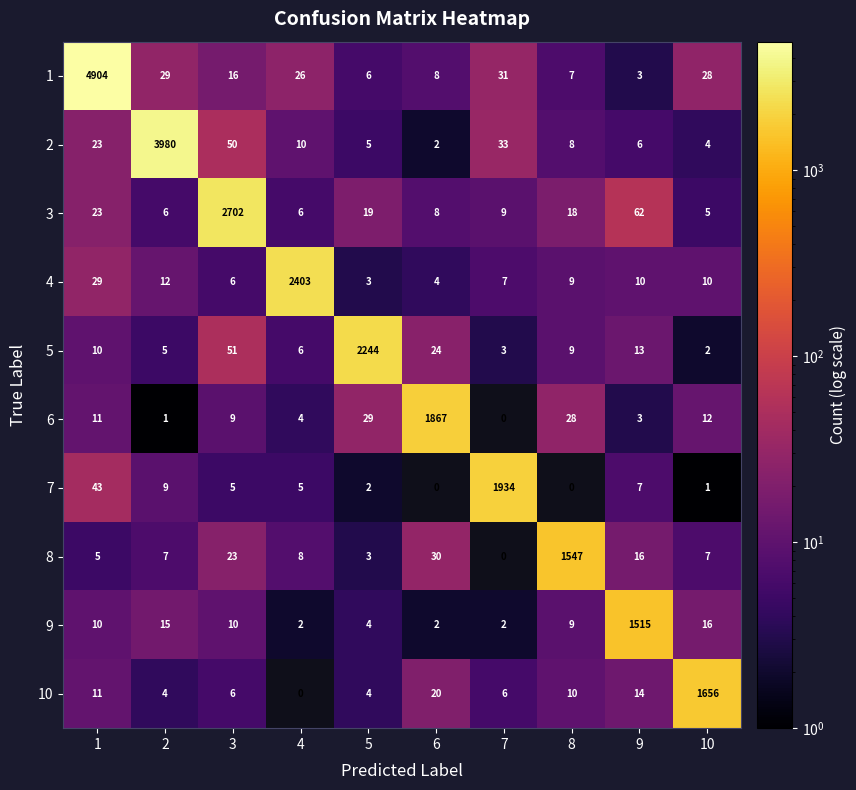

Which category has the highest value in the 8 series?

8